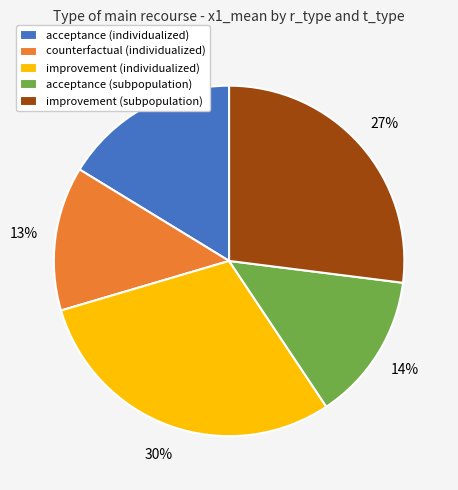

Between acceptance (individualized) and improvement (subpopulation), which is larger?

improvement (subpopulation)